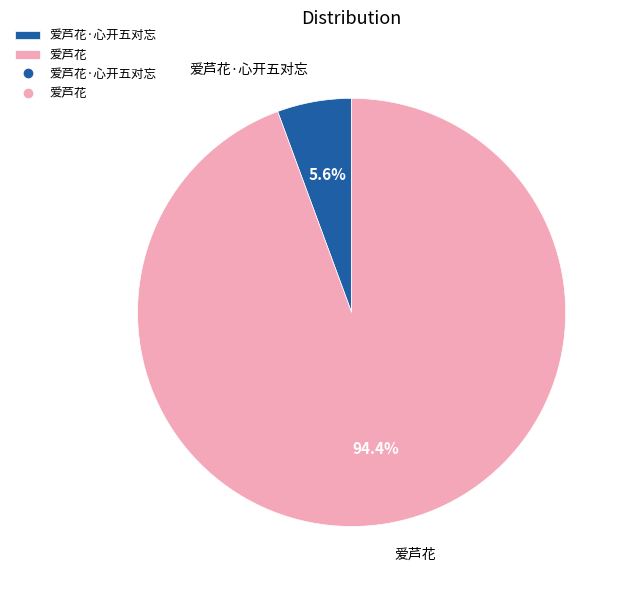

What is the largest slice in the pie chart?

爱芦花